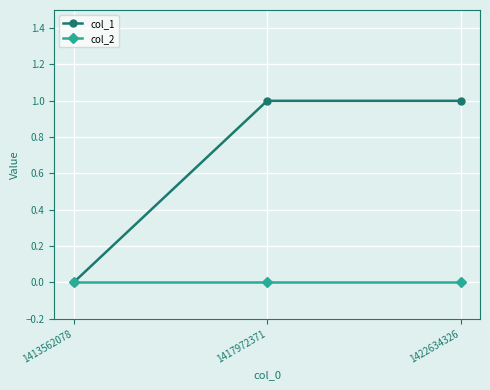

The value of col_2 at 1422634326 is 0. True or false?

True